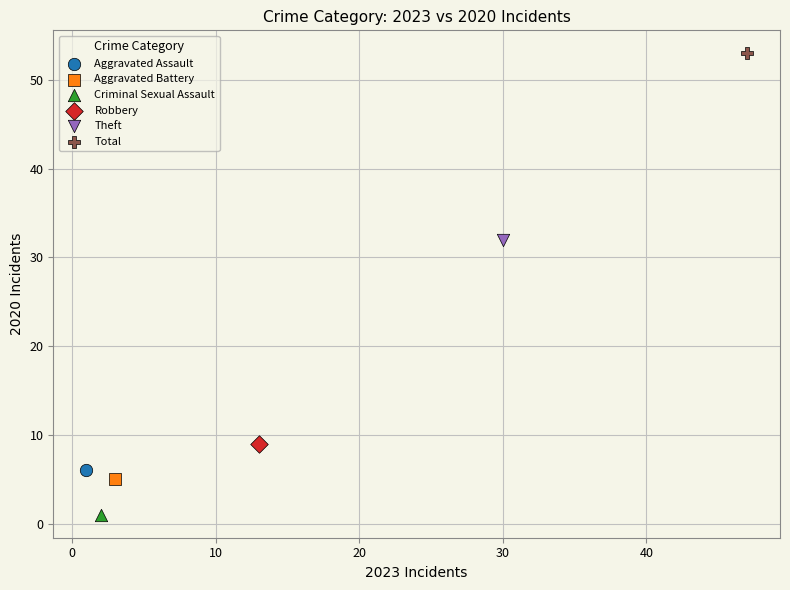

What are all the series names shown in the legend?

Aggravated Assault, Aggravated Battery, Criminal Sexual Assault, Robbery, Theft, Total